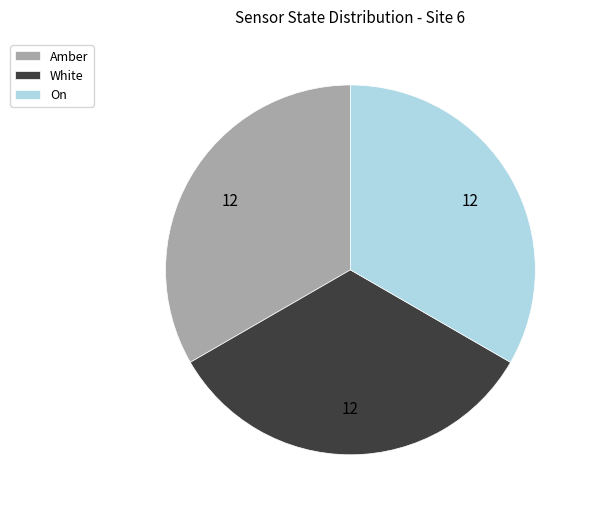

Is there a majority slice in this chart?

No